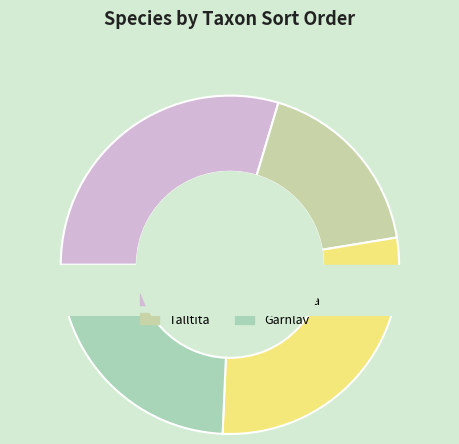

Is there any slice that represents more than half of the pie?

No